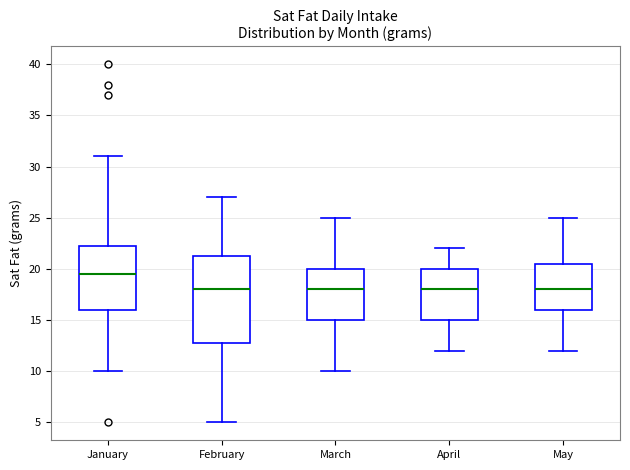

Reading left to right, transcribe this box plot: for each box, give where its median line is, the range the box spans, and where its two whiskers end, as read against the y-axis. The values are not printed on the chart, so give them approximately, as read against the axis.

January: median 19.5, box 16.0 to 22.5, whiskers 10.0 to 31.0
February: median 18.0, box 13.0 to 21.5, whiskers 5.0 to 27.0
March: median 18.0, box 15.0 to 20.0, whiskers 10.0 to 25.0
April: median 18.0, box 15.0 to 20.0, whiskers 12.0 to 22.0
May: median 18.0, box 16.0 to 20.5, whiskers 12.0 to 25.0